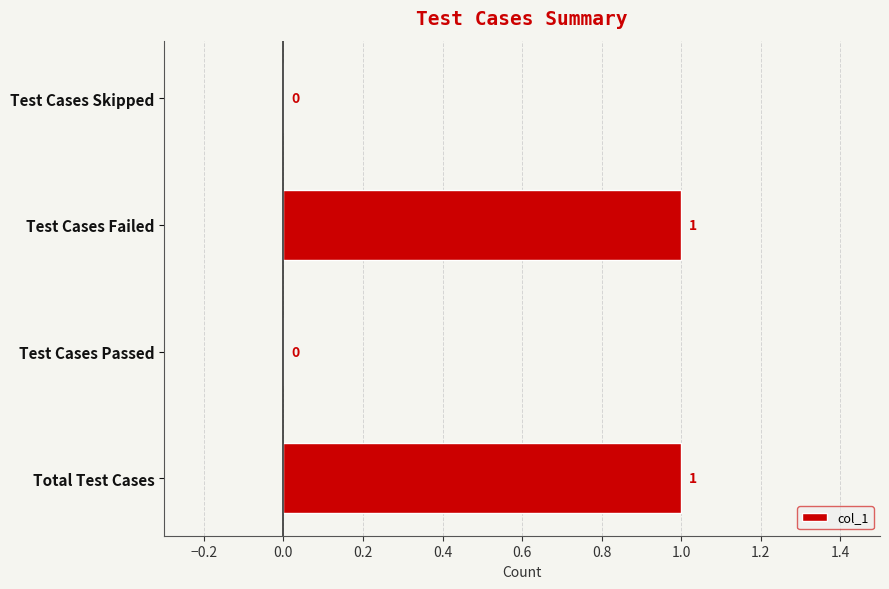

The chart shows a value of 0 at Test Cases Passed. True or false?

True